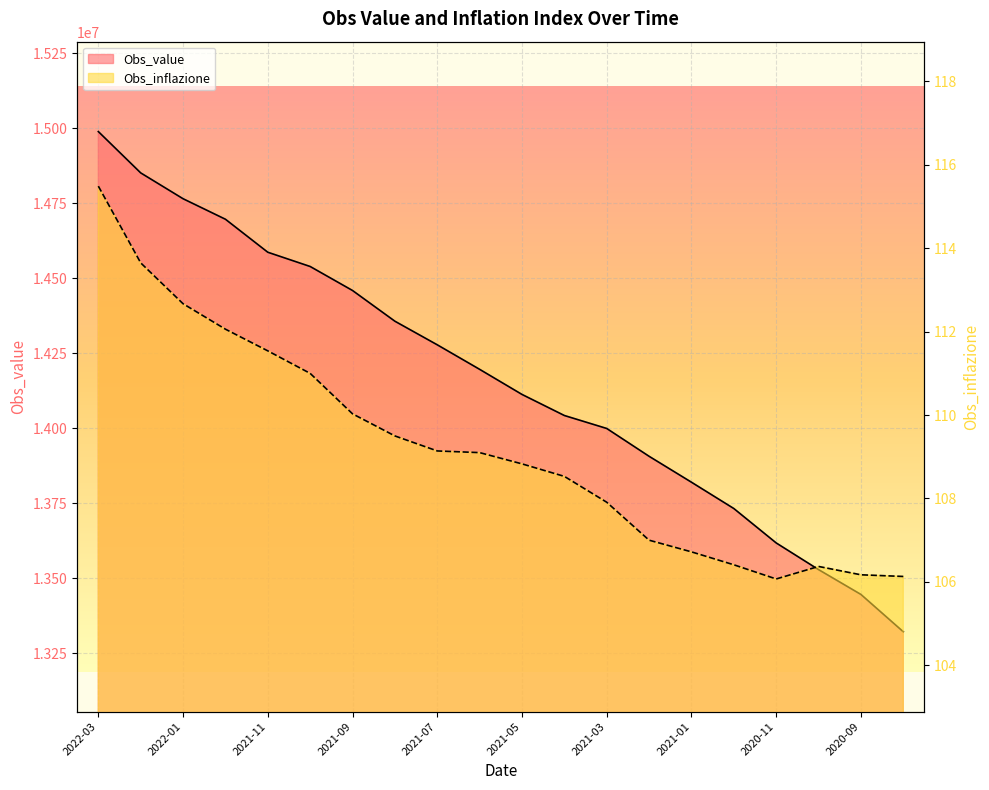

True or false: Obs_inflazione has a value of 106.2 at 2020-09.

True